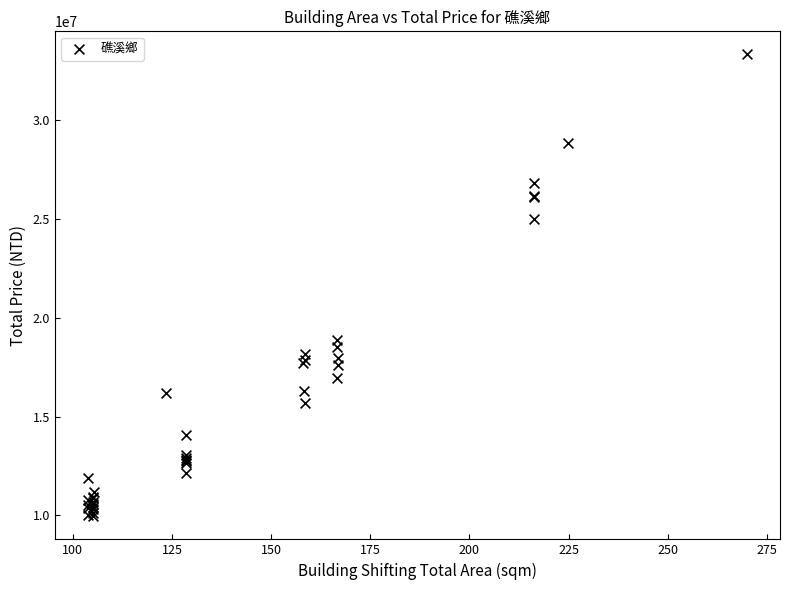

What Y value in the scatter plot is closest to 21630000?

18880000